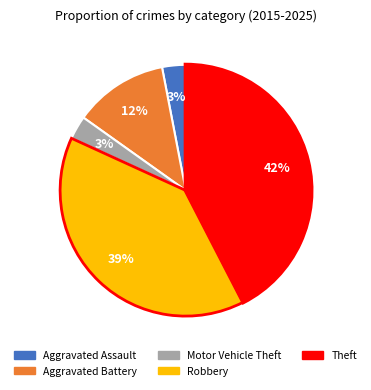

Which has a higher value, Aggravated Battery or Theft?

Theft